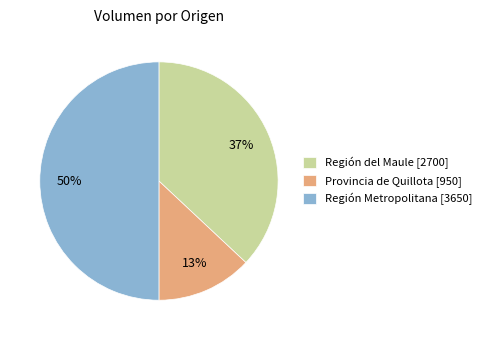

To the nearest percent, what is the average slice percentage?

33%